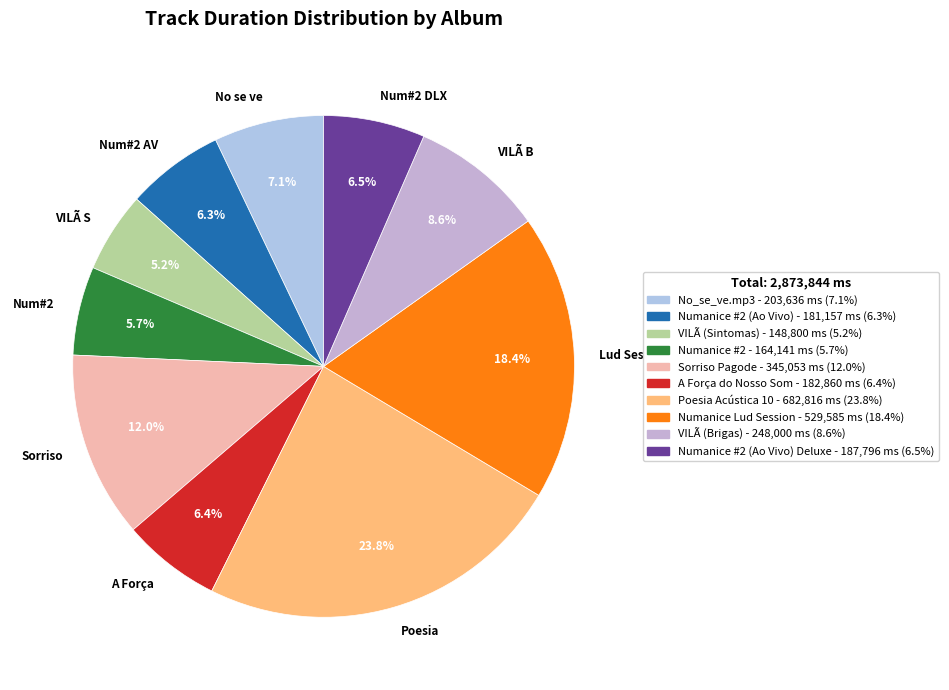

What percentage is NOT represented by VILÃ S?

94.8%